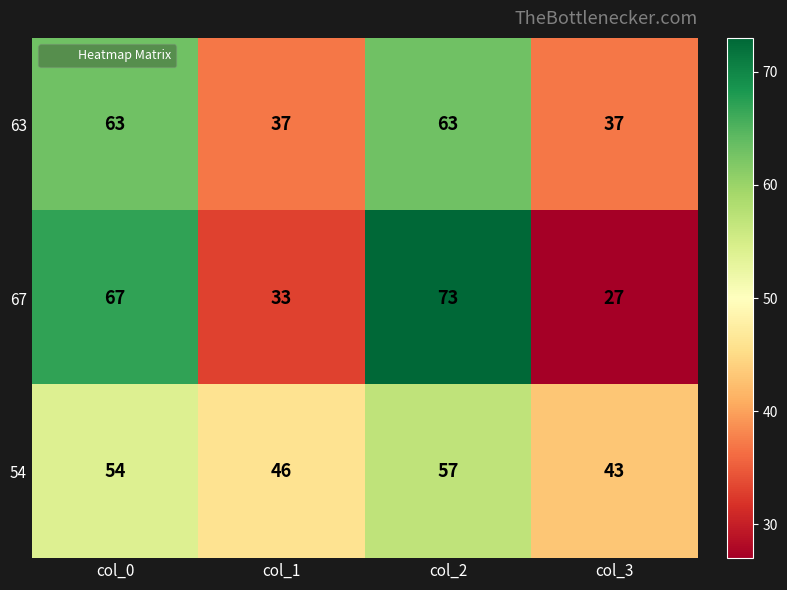

The value of 67 at col_1 is 44. True or false?

False